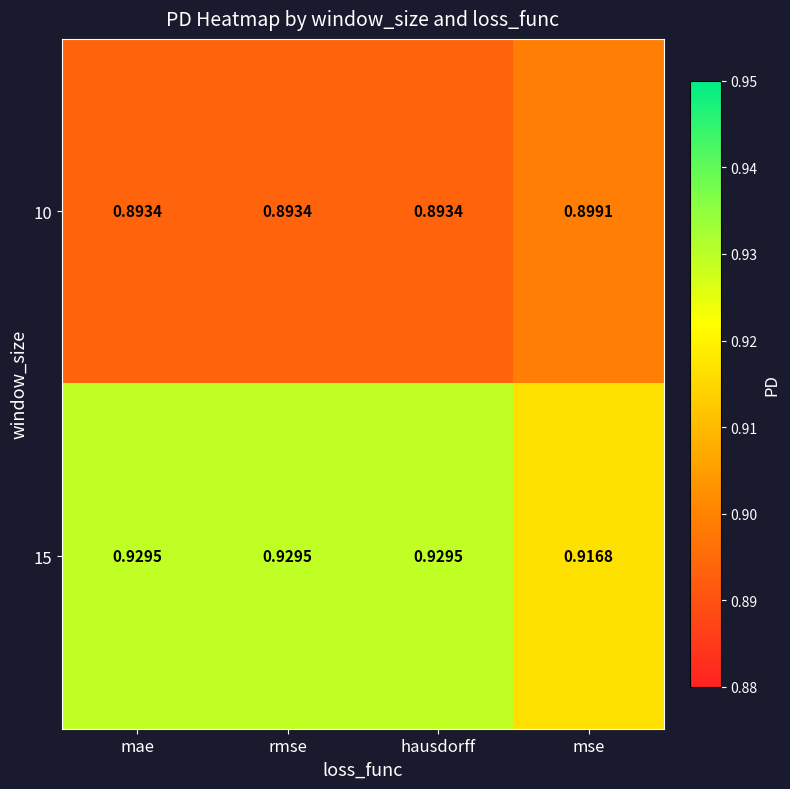

At mse, list the series in order from largest to smallest.

15, 10